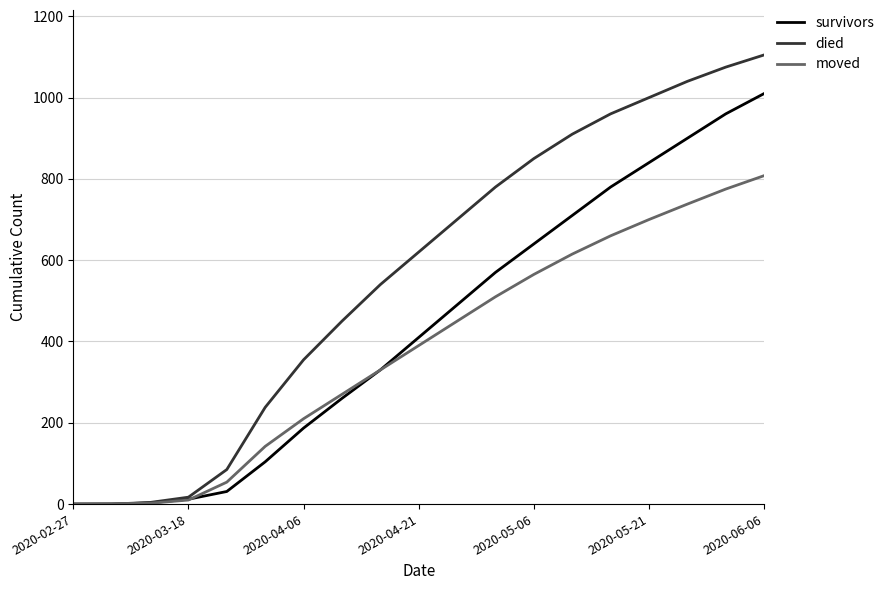

Which series has the largest range (max minus min)?

died